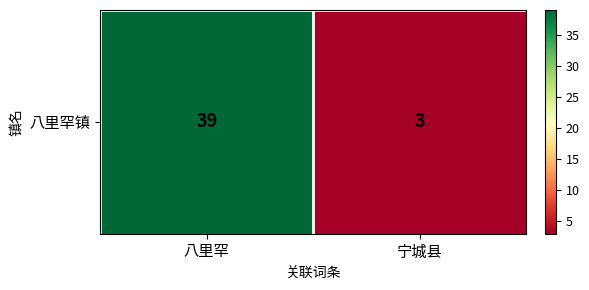

The value at 八里罕 is 18. True or false?

False